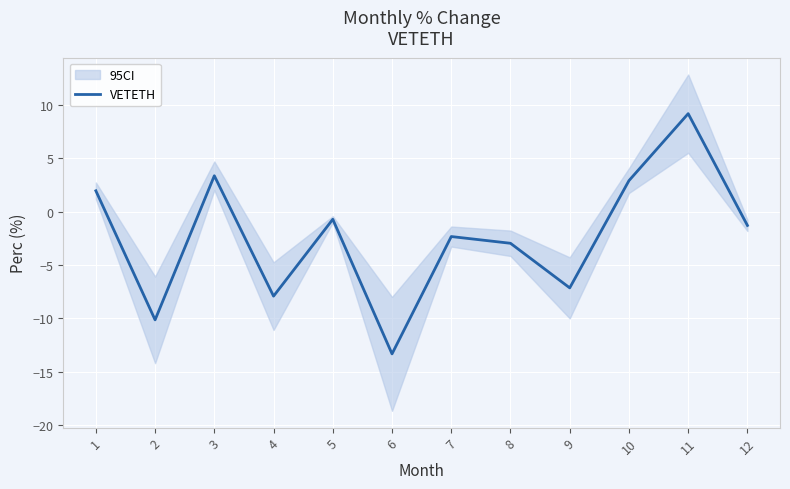

Rank the categories by value from lowest to highest.

6, 2, 4, 9, 8, 7, 12, 5, 1, 10, 3, 11